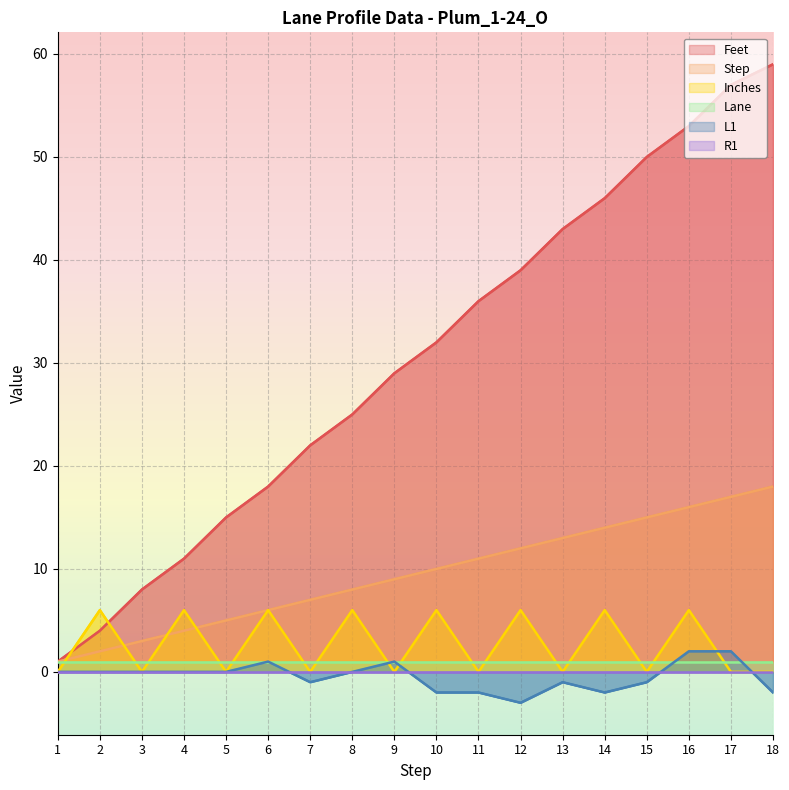

Which series ends up on top after the final intersection of Feet and Inches?

Feet